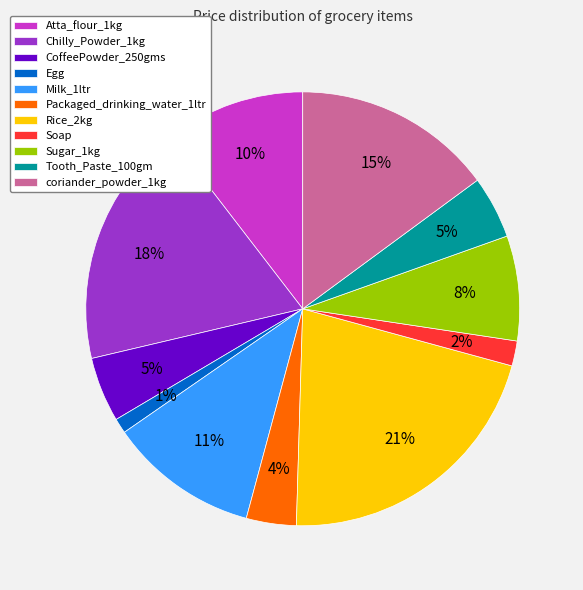

Which has a higher value, Packaged_drinking_water_1ltr or Atta_flour_1kg?

Atta_flour_1kg